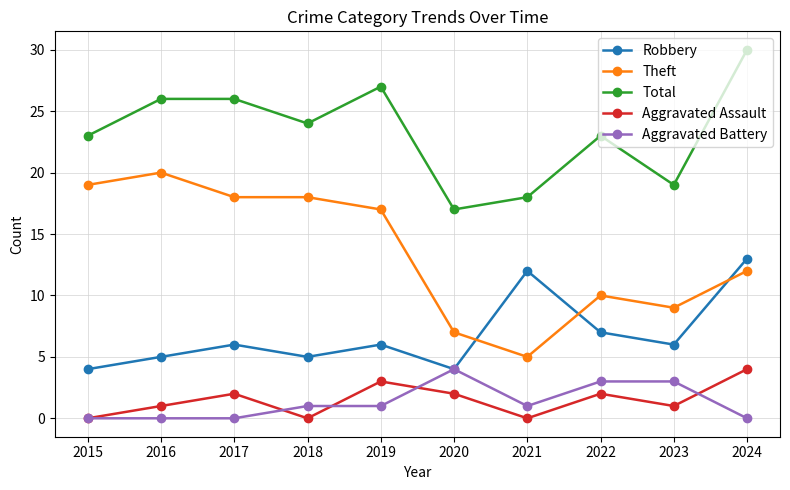

What is the difference between the second highest and minimum values in the Aggravated Assault series?

3